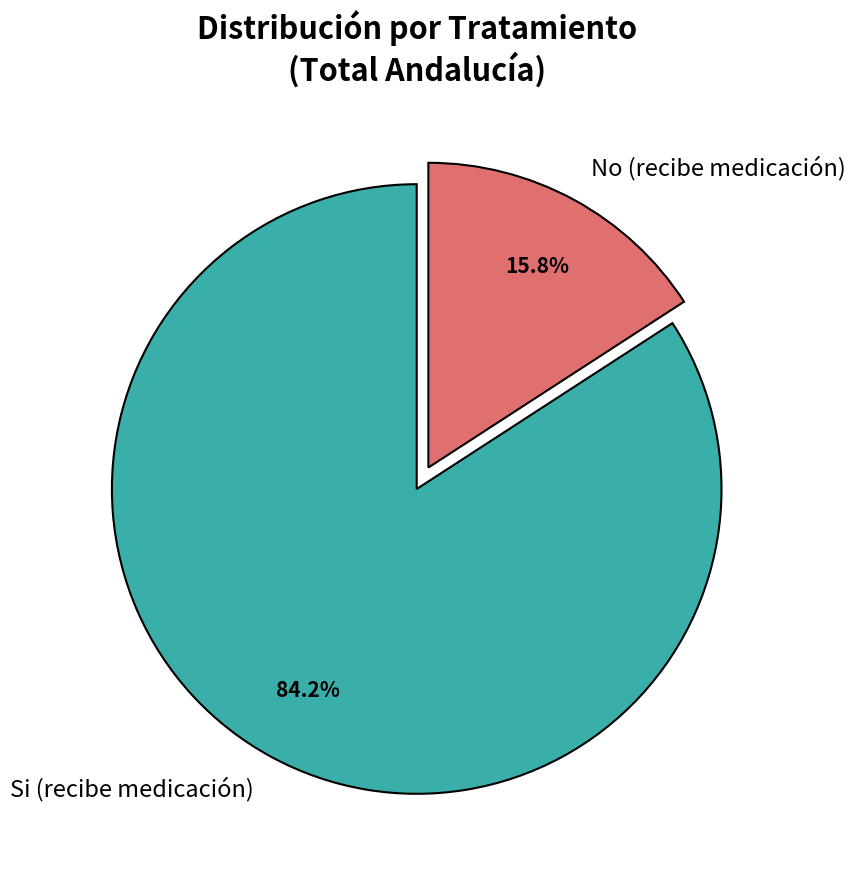

Which category has the biggest portion of the pie?

Si (recibe medicación)